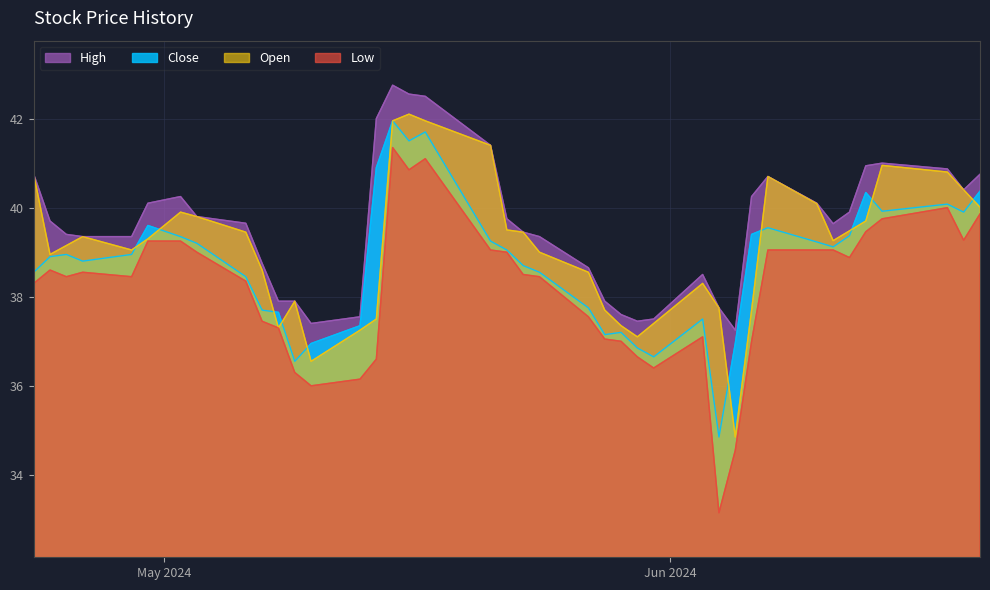

Reading left to right, what are all the values shown in this chart?

Close: 38.5	38.9	39.0	38.8	39.0	39.6	39.3	39.2	38.5	37.7	37.7	36.5	37.0	37.3	40.9	42.0	41.5	41.7	39.2	39.0	38.7	38.5	37.8	37.2	37.2	36.8	36.7	37.5	34.8	37.0	39.4	39.5	39.2	39.1	39.4	40.3	39.9	40.1	39.9	40.4
High: 40.8	39.7	39.4	39.3	39.3	40.1	40.2	39.8	39.7	38.8	37.9	37.9	37.4	37.5	42.0	42.8	42.5	42.5	41.4	39.8	39.5	39.3	38.7	37.9	37.6	37.5	37.5	38.5	37.8	37.2	40.2	40.7	40.1	39.6	39.9	40.9	41.0	40.9	40.4	40.8
Low: 38.3	38.6	38.5	38.5	38.5	39.2	39.2	39.0	38.3	37.5	37.3	36.3	36.0	36.2	36.6	41.3	40.8	41.1	39.0	39.0	38.5	38.5	37.5	37.0	37.0	36.7	36.4	37.1	33.2	34.5	37.0	39.0	39.0	39.0	38.9	39.5	39.8	40.0	39.3	39.9
Open: 40.8	39.0	39.2	39.3	39.0	39.3	39.9	39.8	39.5	38.6	37.3	37.9	36.5	37.2	37.5	42.0	42.1	42.0	41.4	39.5	39.5	39.0	38.5	37.7	37.3	37.1	37.4	38.3	37.8	34.8	37.7	40.7	40.1	39.3	39.5	39.7	41.0	40.8	40.4	40.0